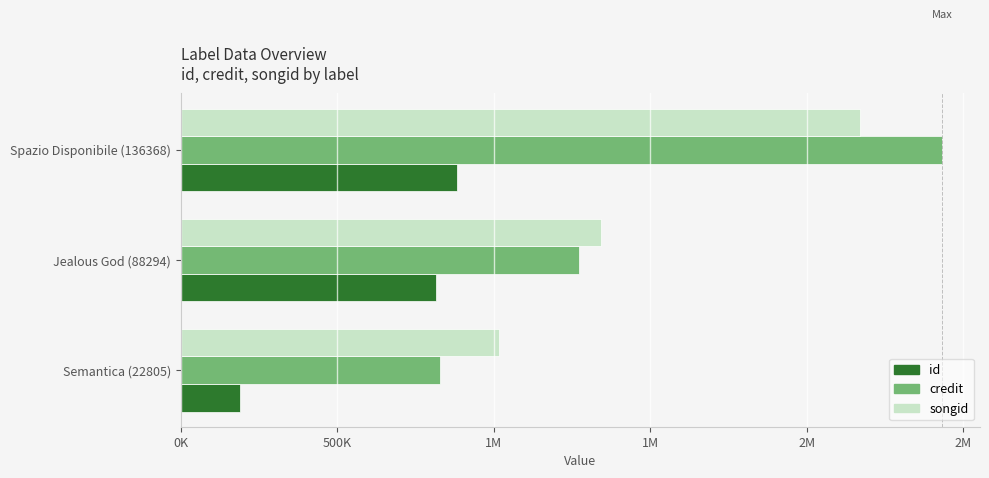

What are all the series names shown in the legend?

id, credit, songid